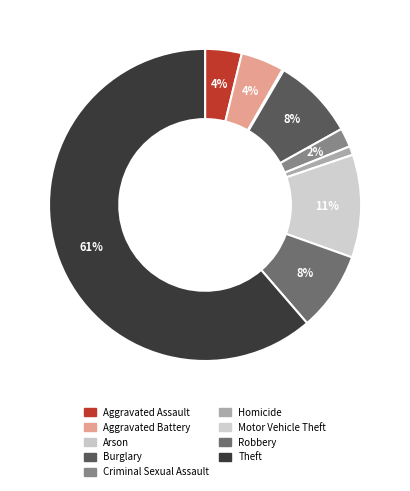

What portion of the pie excludes Arson?

99.9%